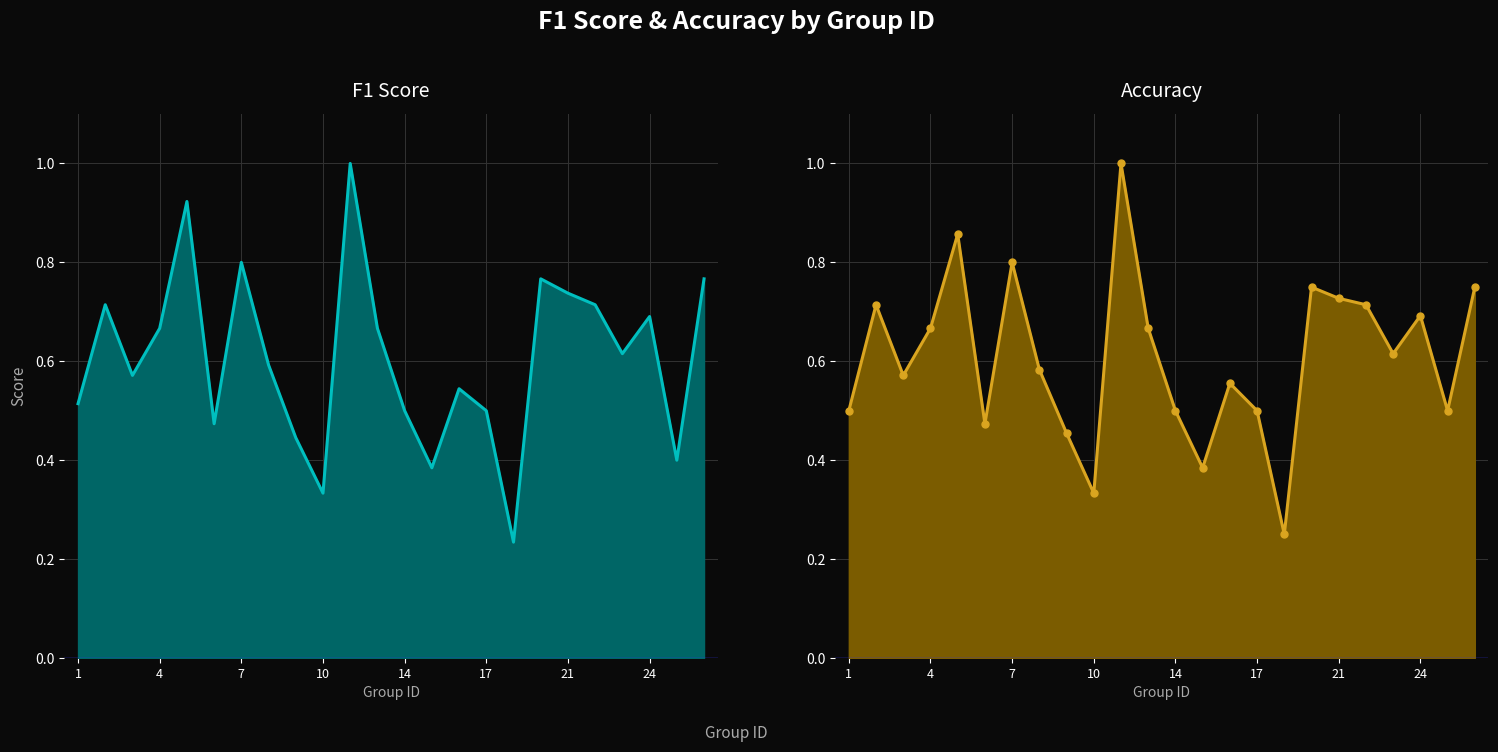

What is the minimum value shown in the chart?

0.2